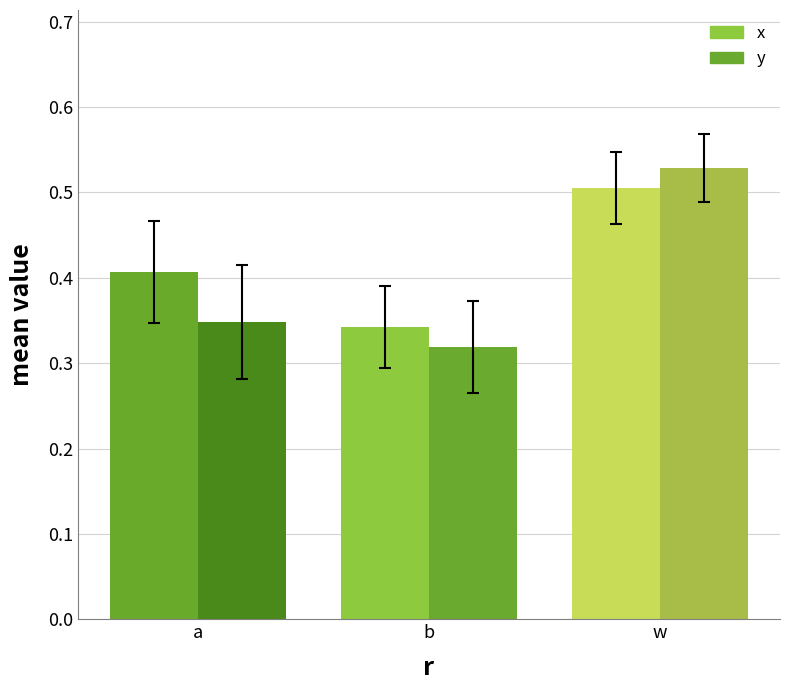

What is the label of the 1st bar from the left?

a